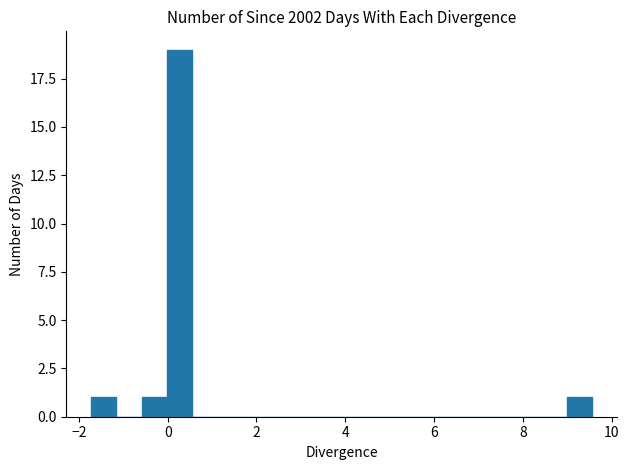

Read against the x-axis, roughly where is the centre of the tallest bar?

0.2